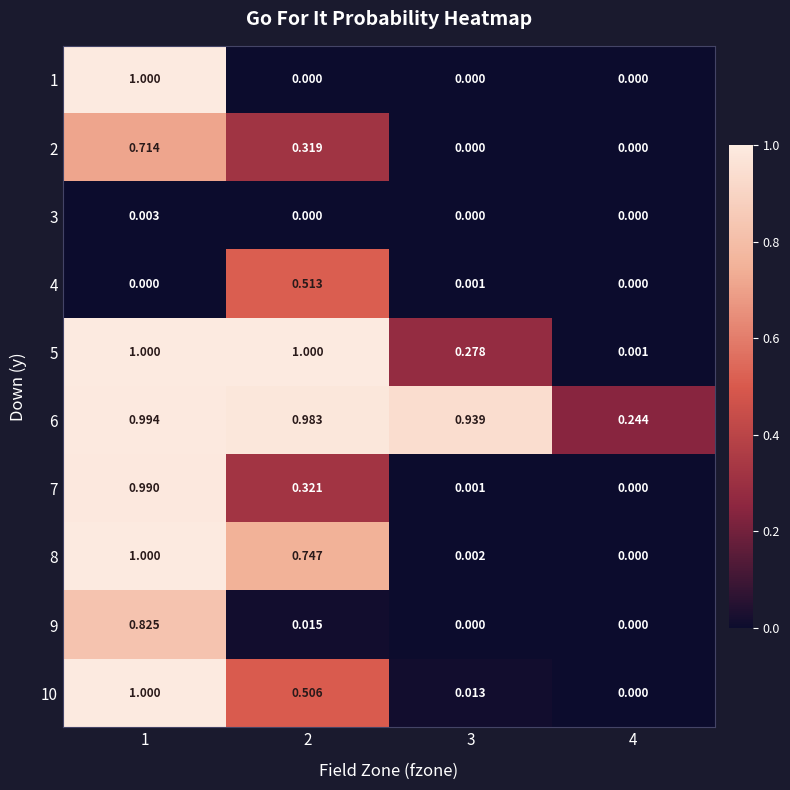

Is the value of 6 at 1 greater than the value of 5 at 1?

No